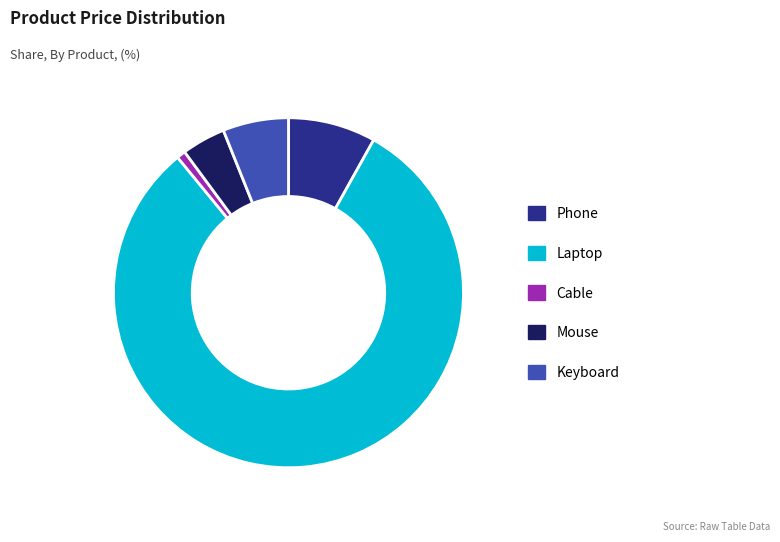

What is the majority slice?

Laptop